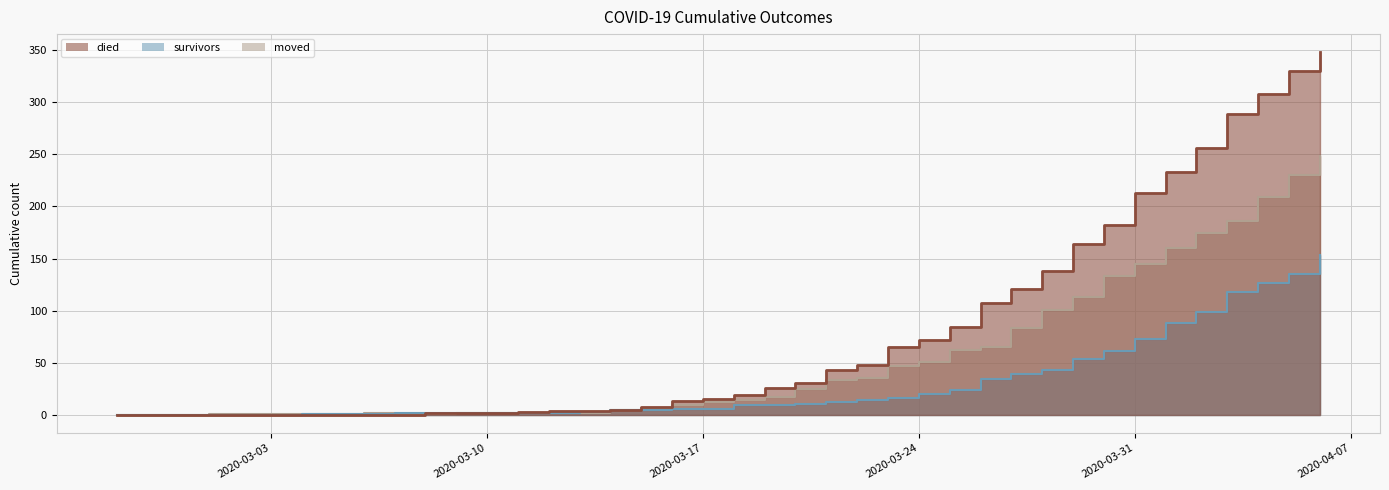

What is the value of the died point at the 23rd from the left?

31